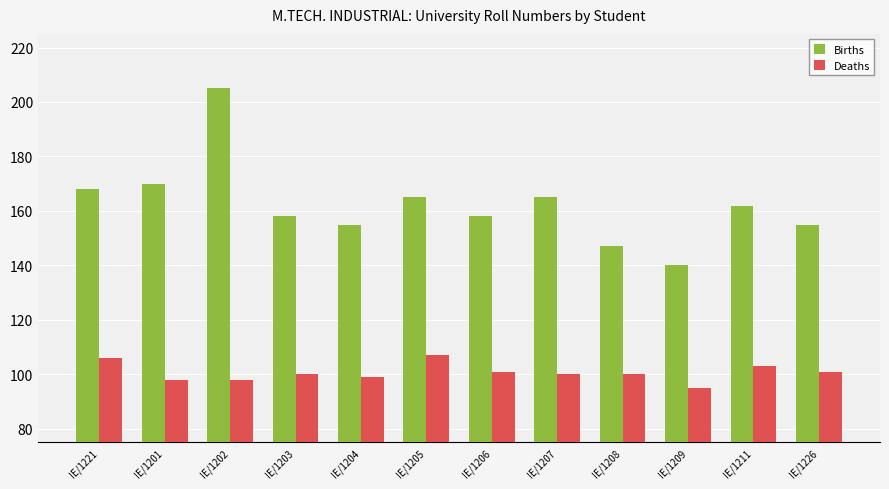

Reading left to right, transcribe all the data shown in this chart.

Births: IE/1221=168	IE/1201=170	IE/1202=205	IE/1203=158	IE/1204=155	IE/1205=165	IE/1206=158	IE/1207=165	IE/1208=147	IE/1209=140	IE/1211=162	IE/1226=155
Deaths: IE/1221=106	IE/1201=98	IE/1202=98	IE/1203=100	IE/1204=99	IE/1205=107	IE/1206=101	IE/1207=100	IE/1208=100	IE/1209=95	IE/1211=103	IE/1226=101